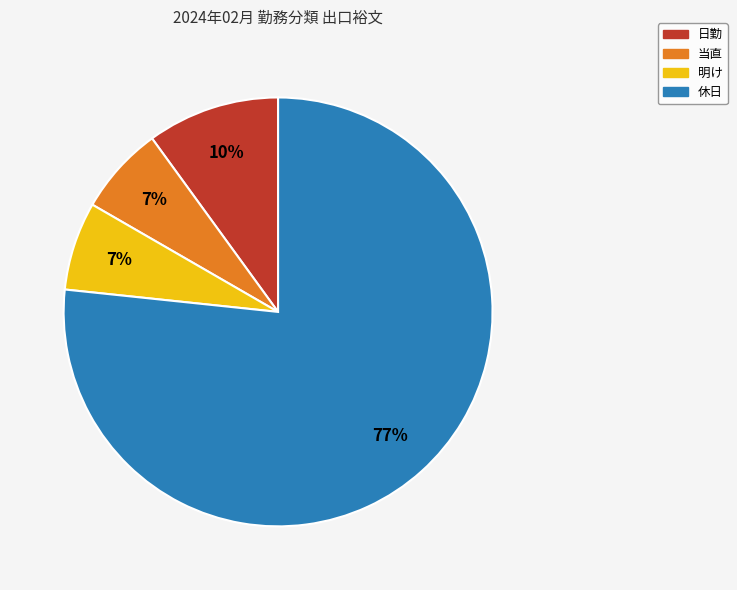

Which slice is the largest?

休日